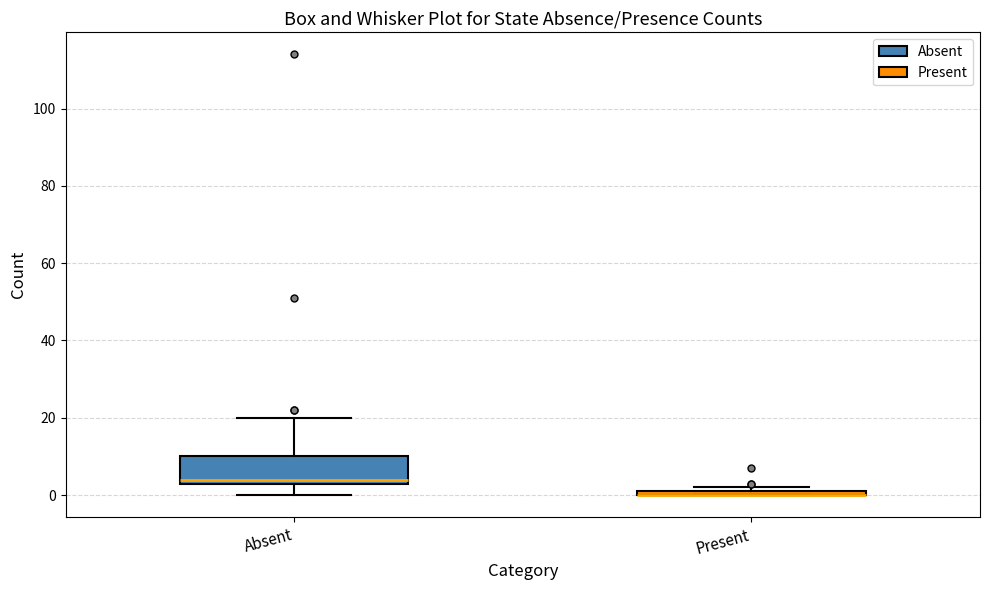

Comparing the boxes themselves (not the whiskers), which one is the tallest?

Absent